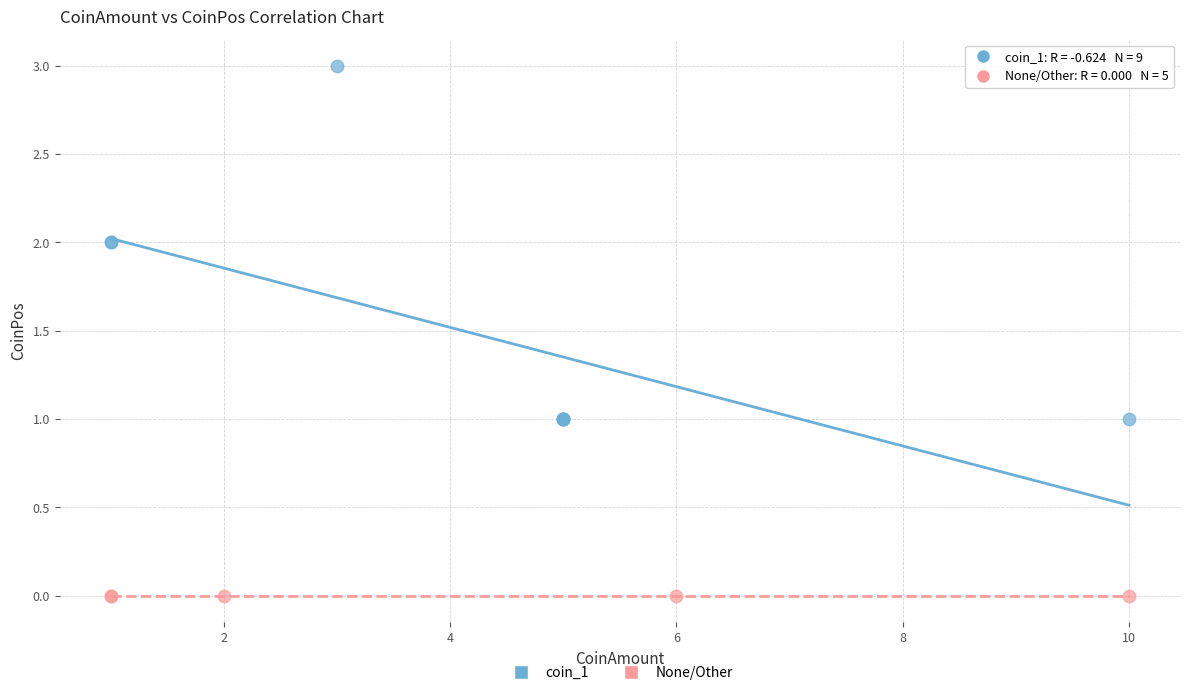

Which series reaches the maximum Y coordinate?

coin_1